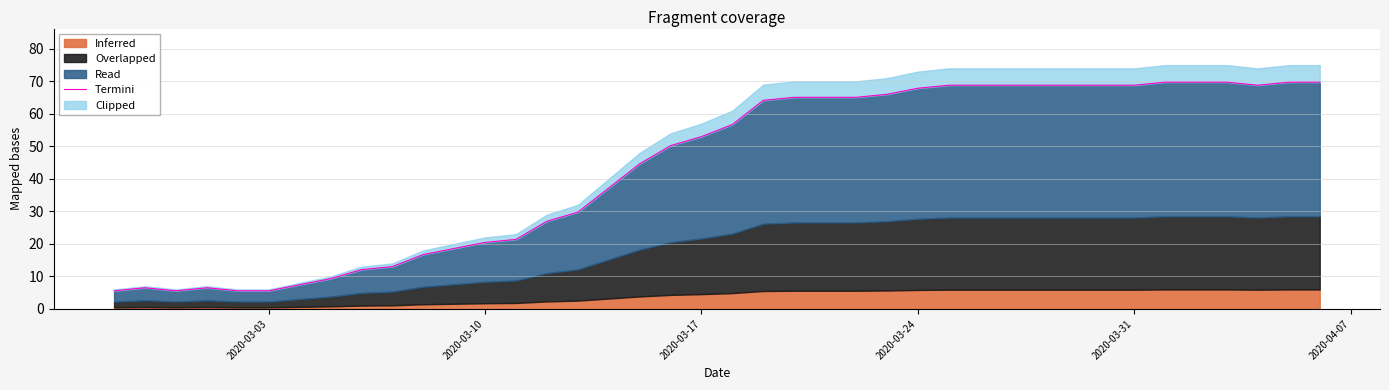

The chart shows a value of 116.2 at 29. True or false?

False